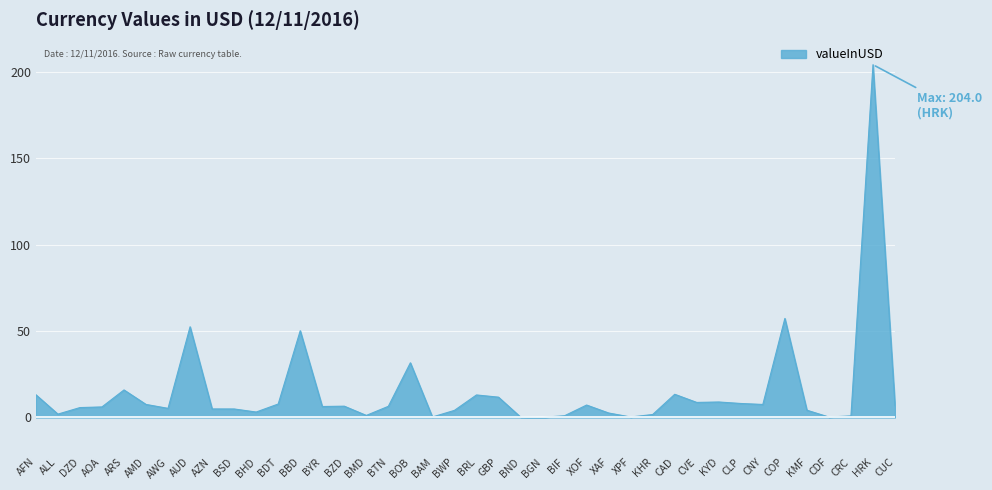

What is the change in value from AOA to BGN?

-6.0